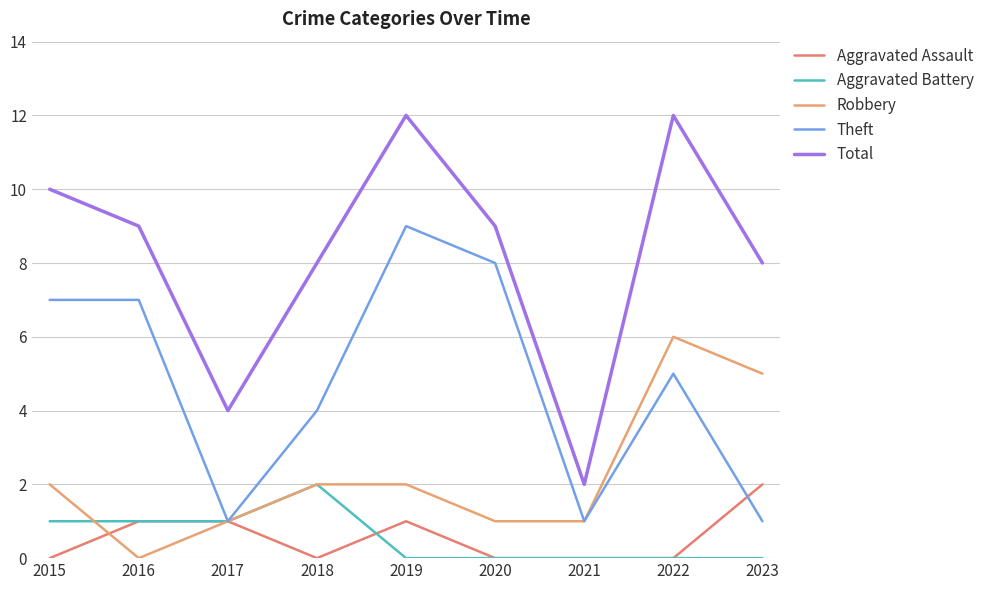

At which category is the sum across all series the highest?

2019